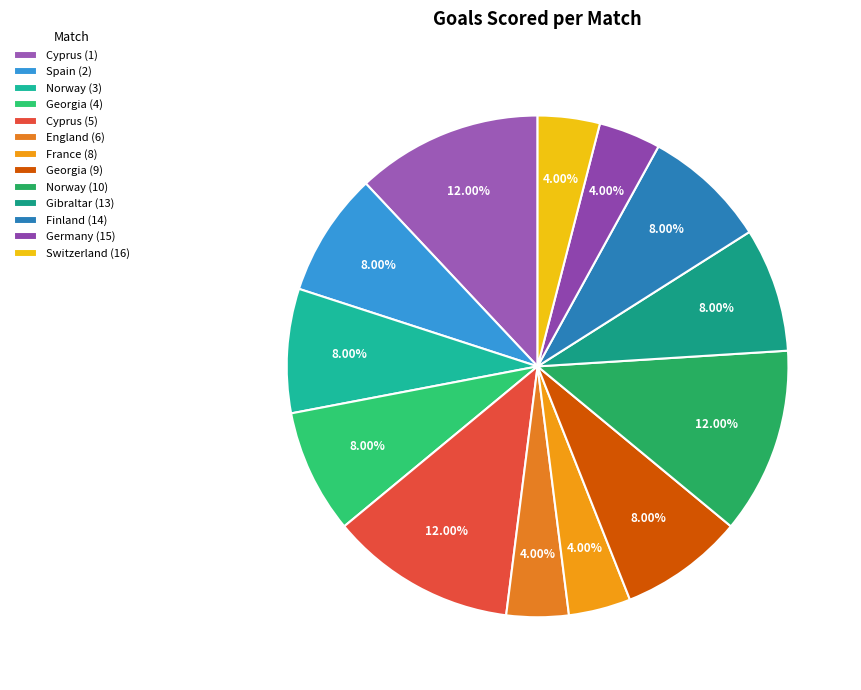

Is there a majority slice in this chart?

No